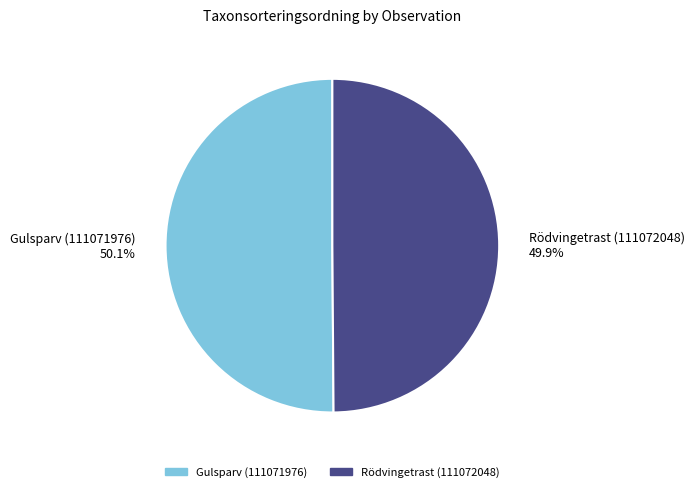

Approximately how many times larger is the value at Gulsparv (111071976) compared to Rödvingetrast (111072048)?

1.0